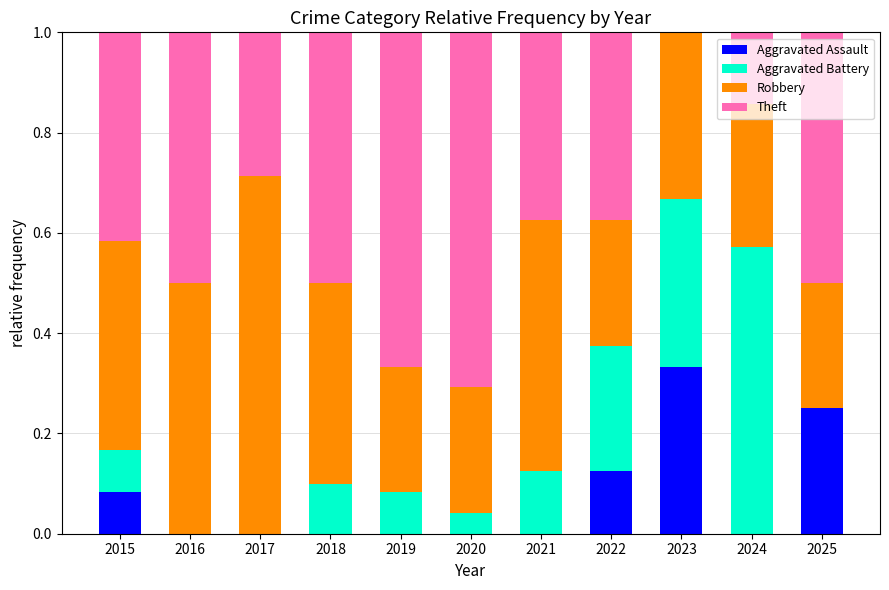

Which category has the highest value in the Aggravated Assault series?

2023